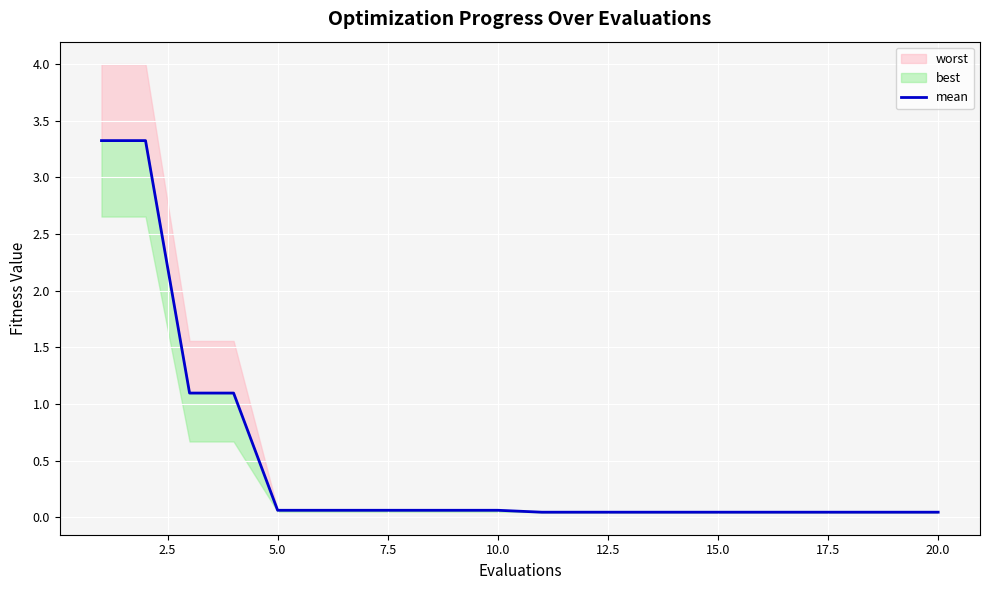

At which label is the value closest to 1?

5.0